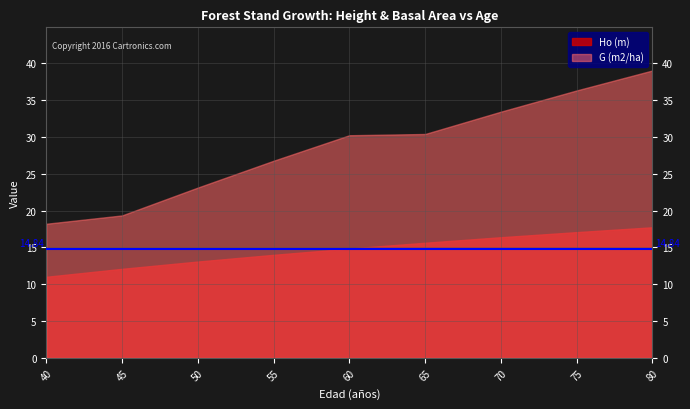

List the labels in order of G (m2/ha) value, largest first.

80, 75, 70, 65, 60, 55, 50, 45, 40